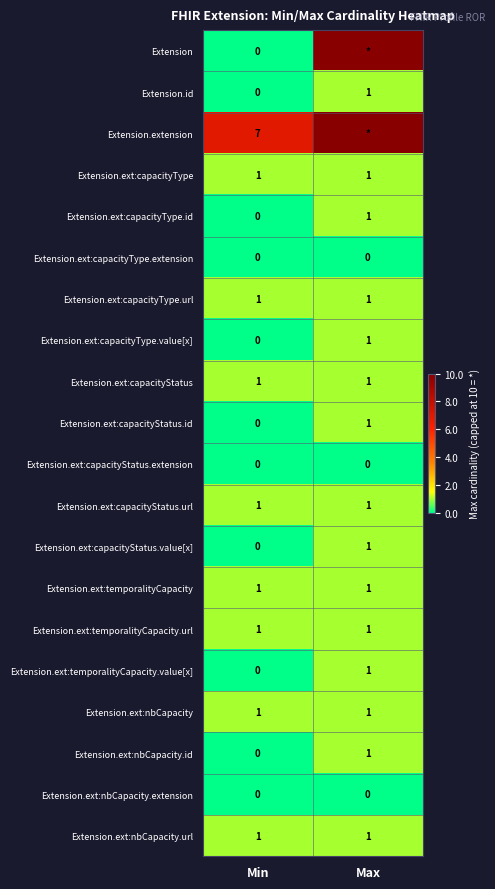

At which label is Extension.ext:temporalityCapacity.value[x] closest to 0?

Min